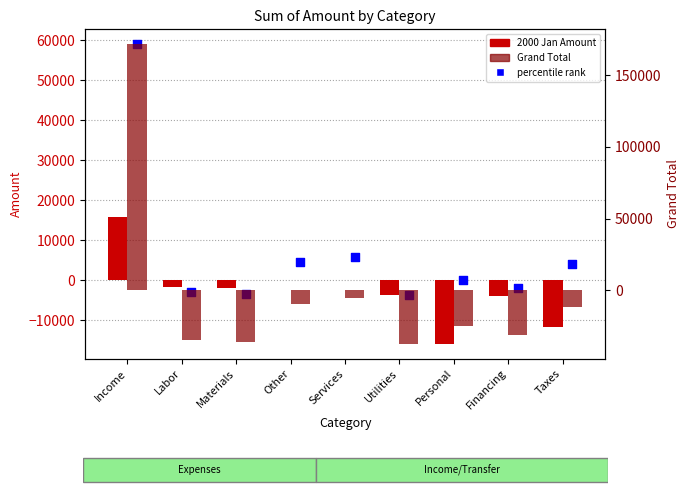

Which series contains the highest Y value?

Grand Total